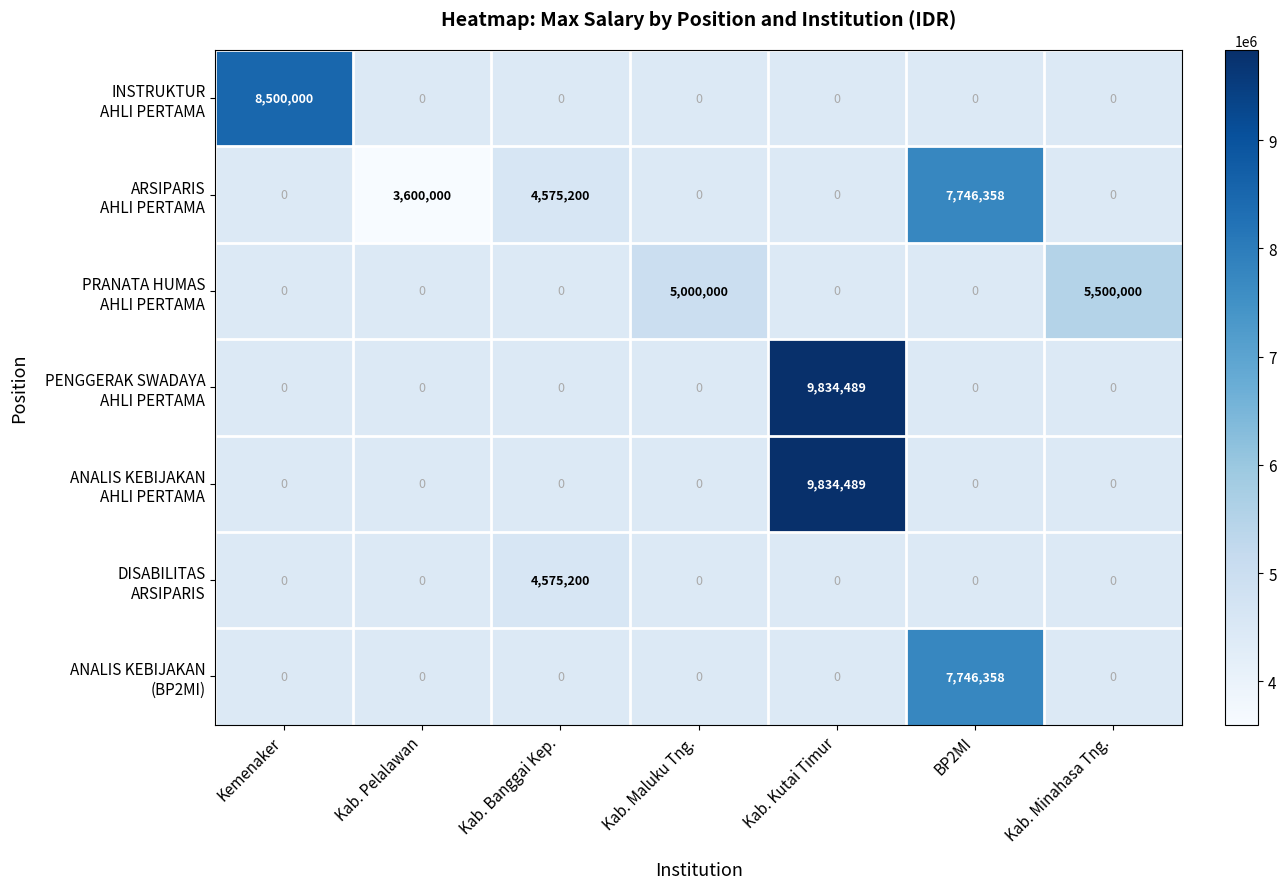

Which category has the lowest value in the DISABILITAS ARSIPARIS series?

Kemenaker